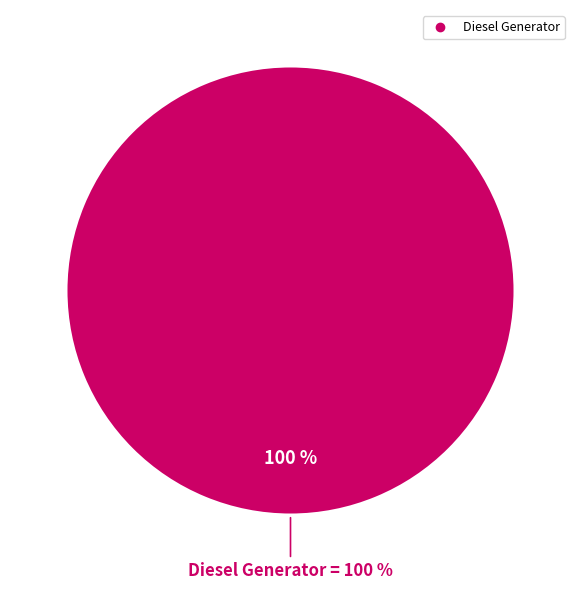

Is the sum of Diesel Generator and Owned Batteries greater than half?

Yes